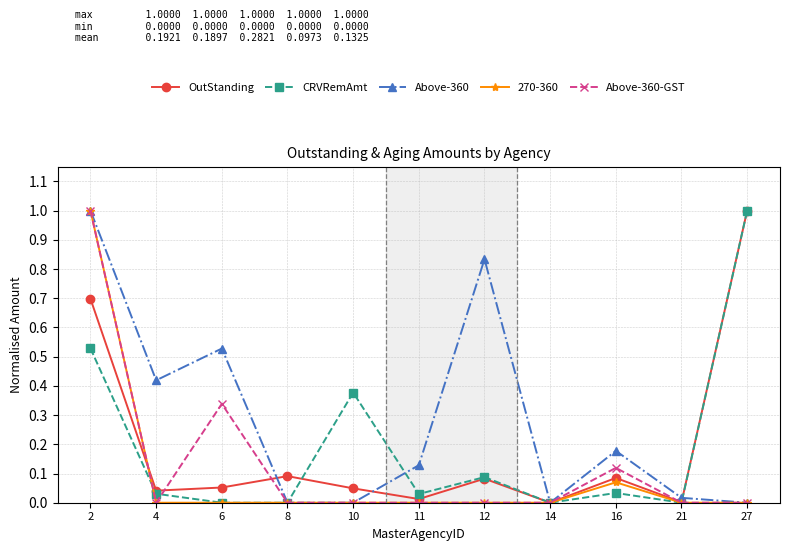

Which series changed the most between 6 and 12?

Above-360-GST